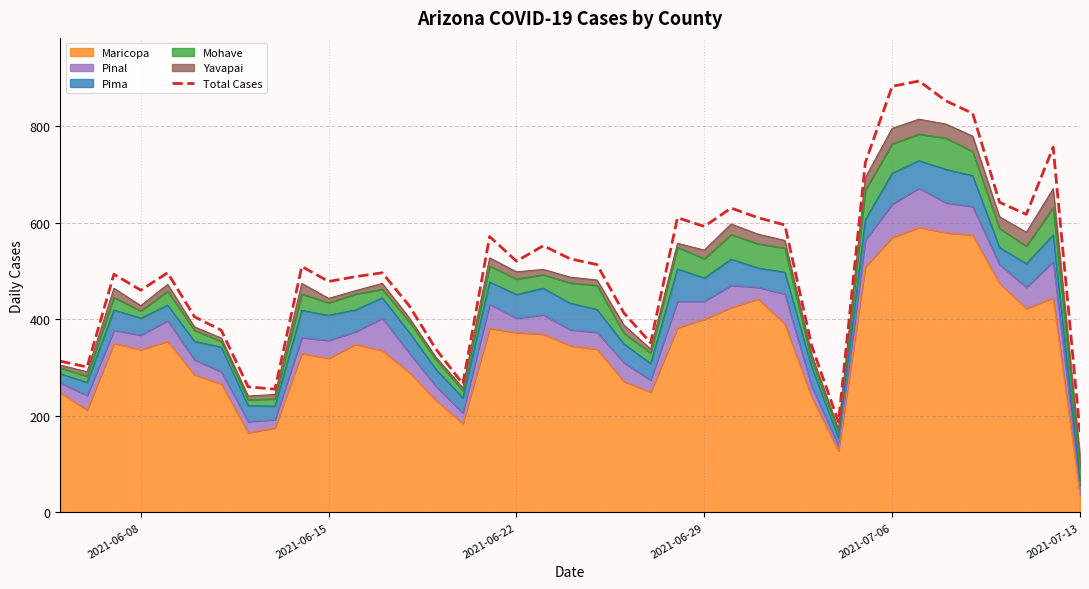

How many points are higher than both their immediate neighbors (excluding endpoints)?

10